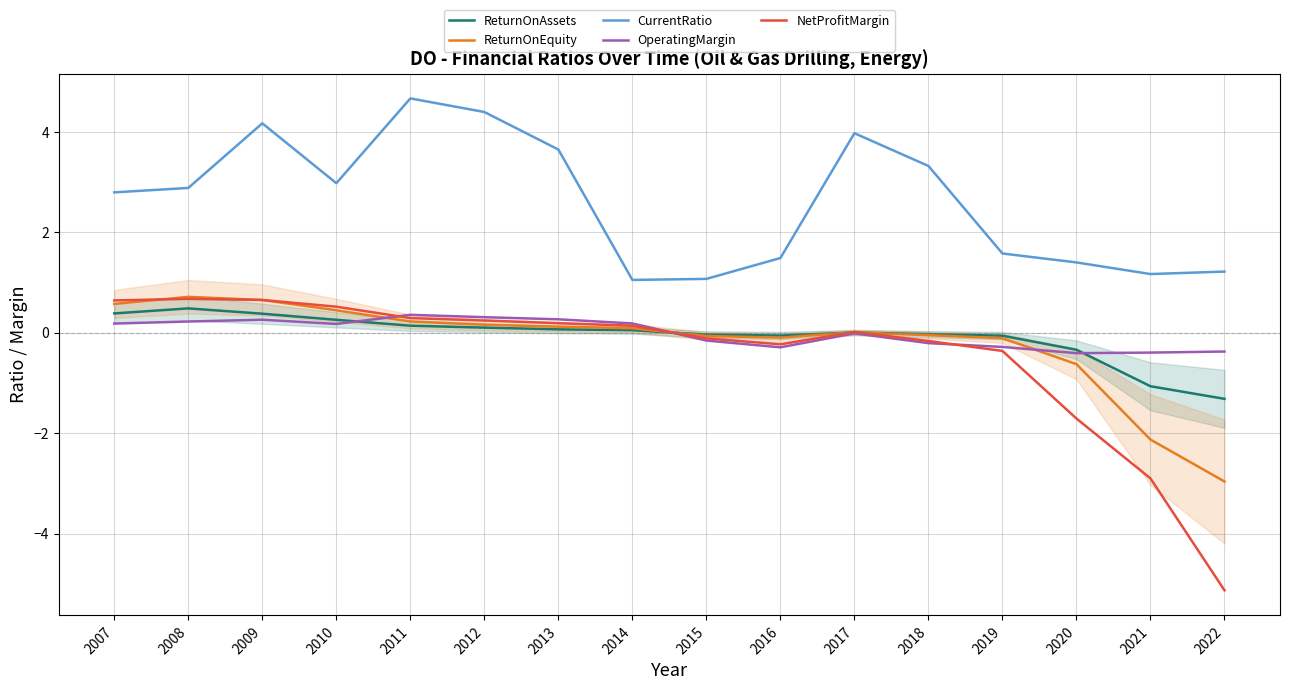

Reading right to left, transcribe all the data shown in this chart.

ReturnOnAssets: 2022=-1.3	2021=-1.1	2020=-0.3	2019=-0.1	2018=-0.0	2017=0.0	2016=-0.1	2015=-0.0	2014=0.0	2013=0.1	2012=0.1	2011=0.1	2010=0.3	2009=0.4	2008=0.5	2007=0.4
ReturnOnEquity: 2022=-3.0	2021=-2.1	2020=-0.6	2019=-0.1	2018=-0.1	2017=0.0	2016=-0.1	2015=-0.1	2014=0.1	2013=0.1	2012=0.2	2011=0.2	2010=0.4	2009=0.7	2008=0.7	2007=0.6
CurrentRatio: 2022=1.2	2021=1.2	2020=1.4	2019=1.6	2018=3.3	2017=4.0	2016=1.5	2015=1.1	2014=1.0	2013=3.6	2012=4.4	2011=4.7	2010=3.0	2009=4.2	2008=2.9	2007=2.8
OperatingMargin: 2022=-0.4	2021=-0.4	2020=-0.4	2019=-0.3	2018=-0.2	2017=-0.0	2016=-0.3	2015=-0.2	2014=0.2	2013=0.3	2012=0.3	2011=0.4	2010=0.2	2009=0.3	2008=0.2	2007=0.2
NetProfitMargin: 2022=-5.1	2021=-2.9	2020=-1.7	2019=-0.4	2018=-0.2	2017=0.0	2016=-0.2	2015=-0.1	2014=0.1	2013=0.2	2012=0.2	2011=0.3	2010=0.5	2009=0.7	2008=0.7	2007=0.6